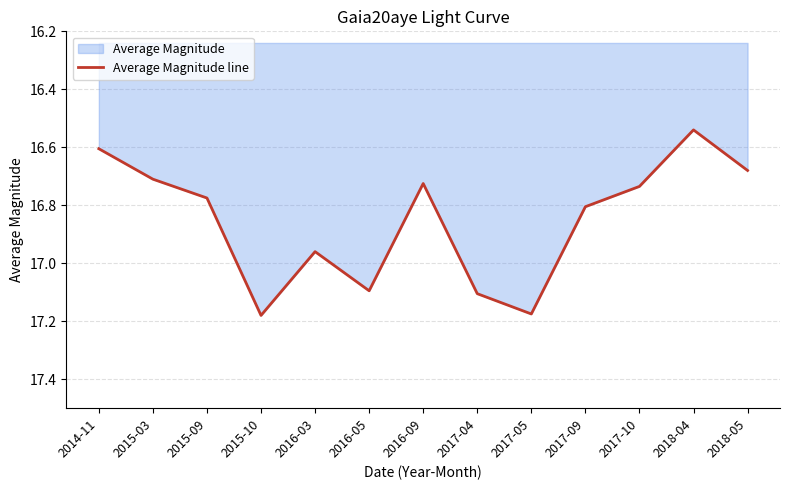

What is the change in value from 2017-09 to 2018-04?

-0.3